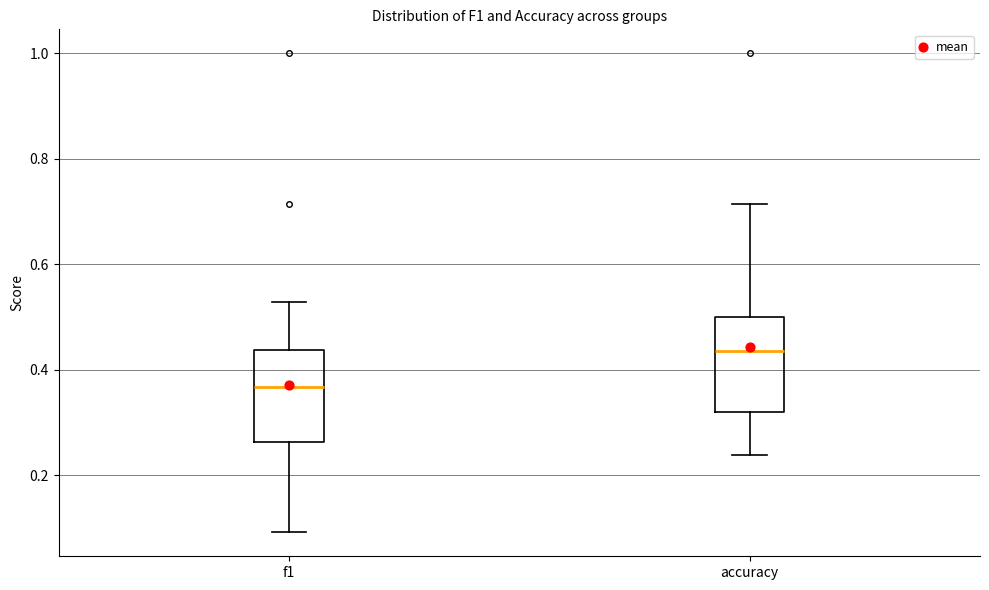

Which box's median line is the highest?

accuracy